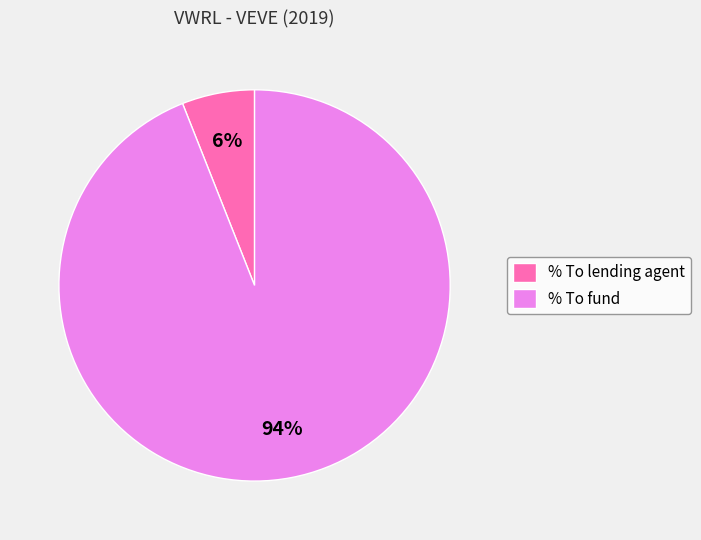

Is the sum of % To lending agent and % To fund greater than half?

Yes